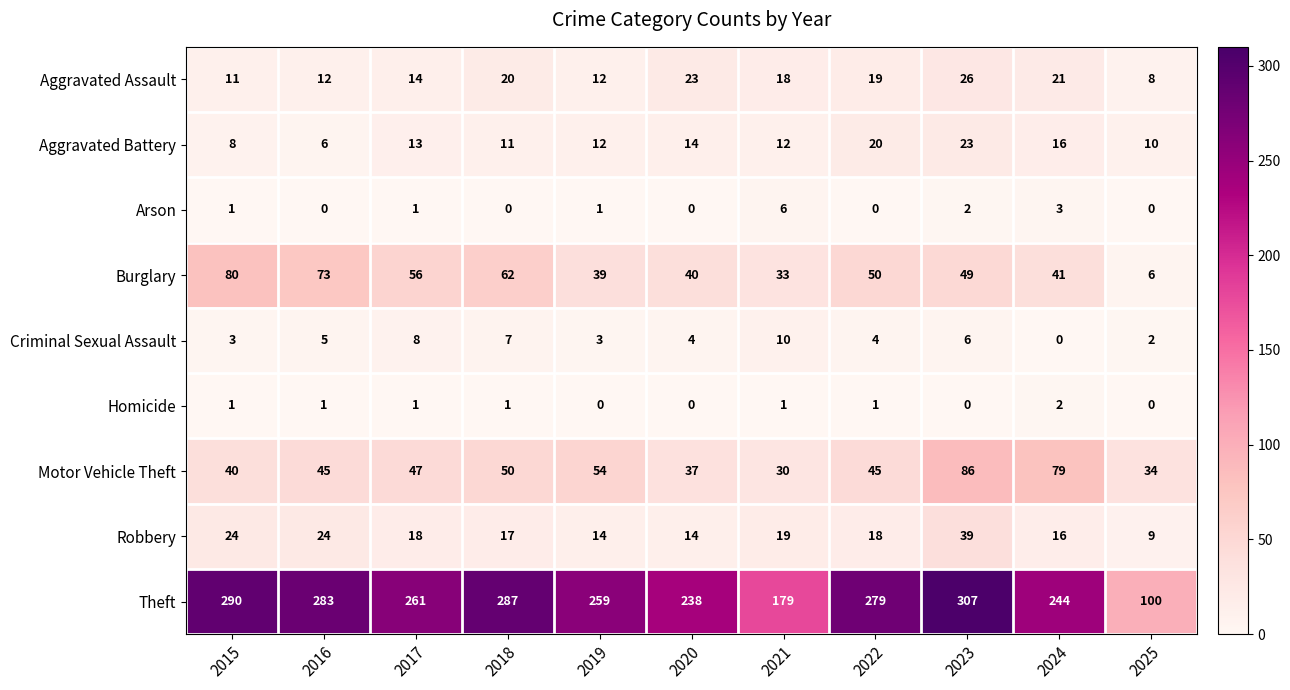

Which series has the largest range (max minus min)?

Theft